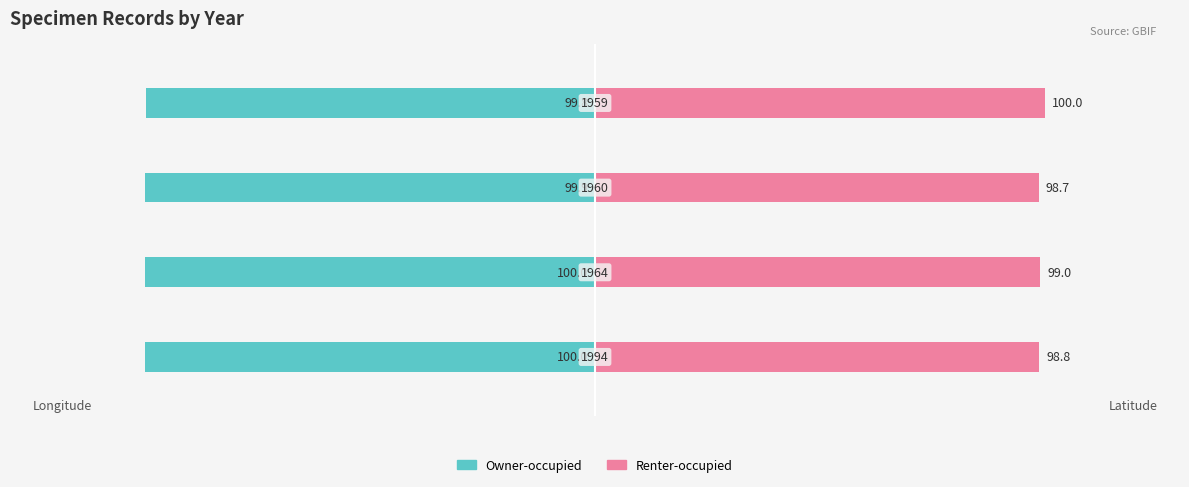

Reading right to left, what are all the values shown in this chart?

Owner-occupied: 3=-99.8	2=-99.9	1=-100.0	0=-100.0
Renter-occupied: 3=100.0	2=98.7	1=99.0	0=98.8